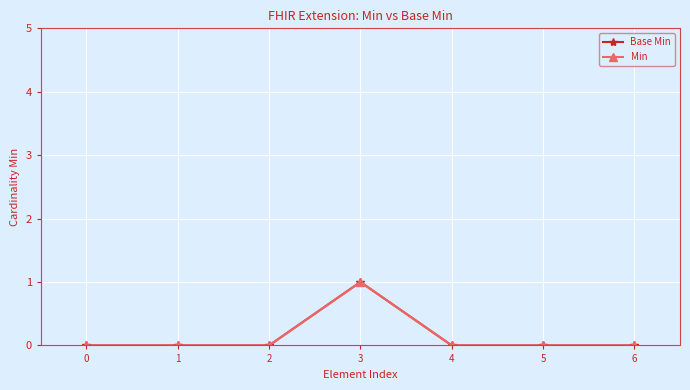

How many series are shown in this chart?

2